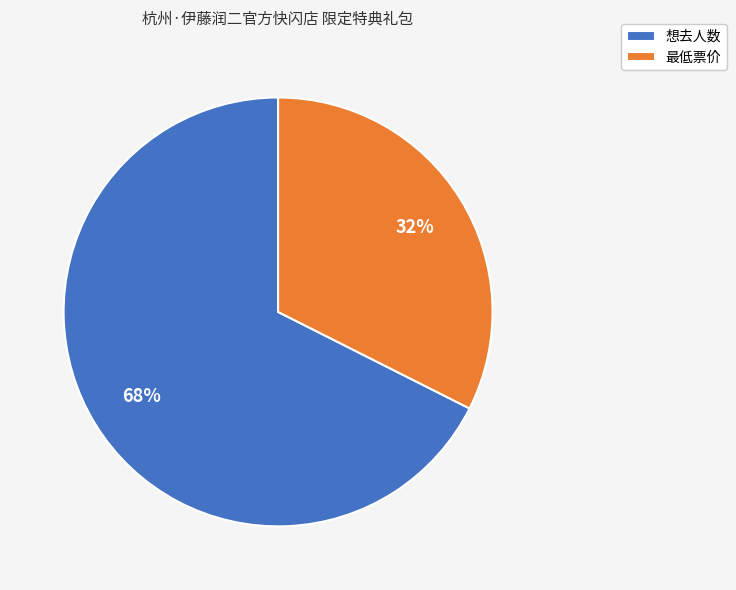

Approximately how many times larger is the value at 最低票价 compared to 想去人数?

0.5